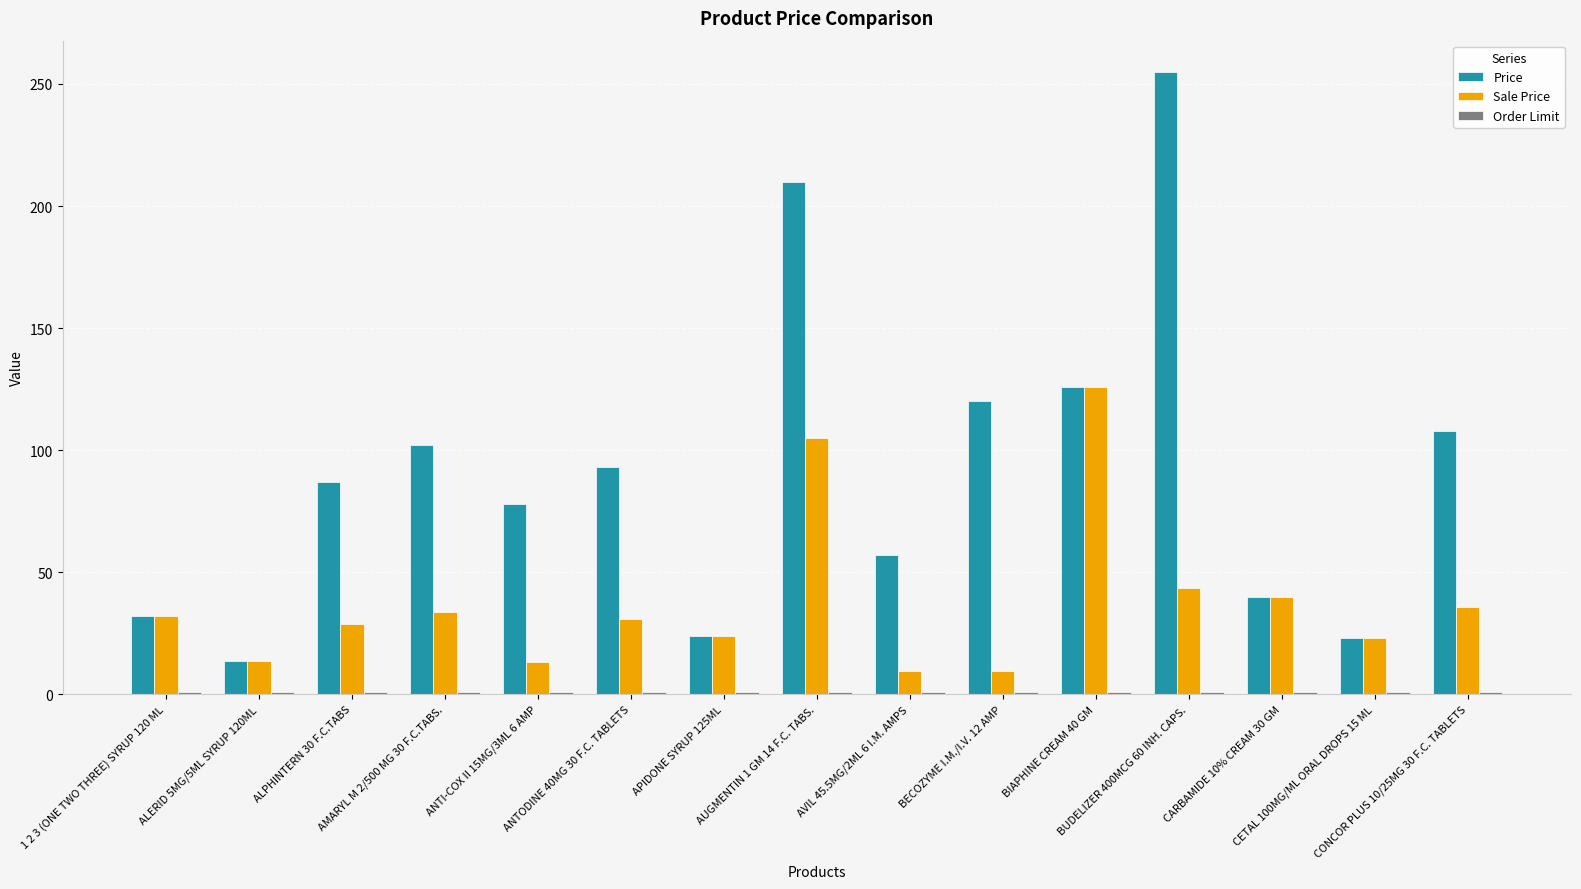

What is the sum of all Sale Price values?

568.1